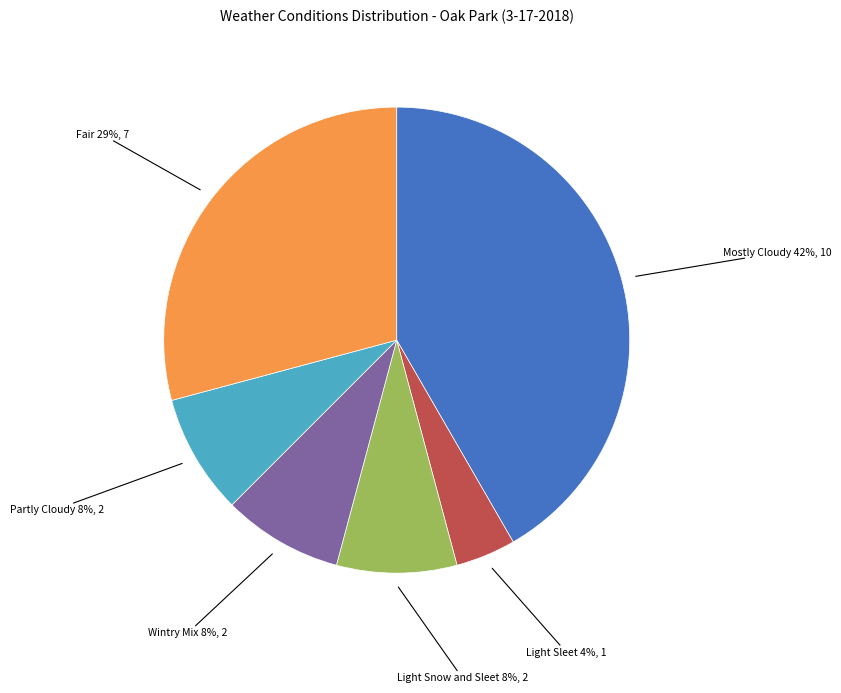

How many segments does this pie chart have?

6